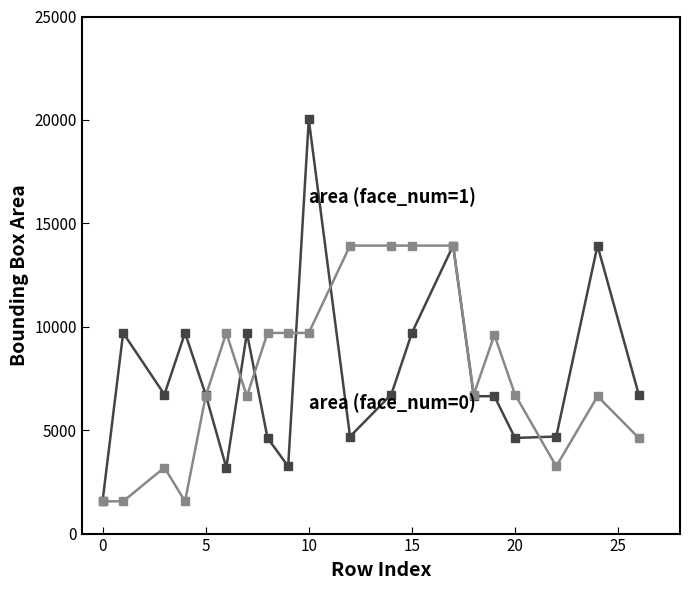

What is the maximum value shown in the chart?

20022